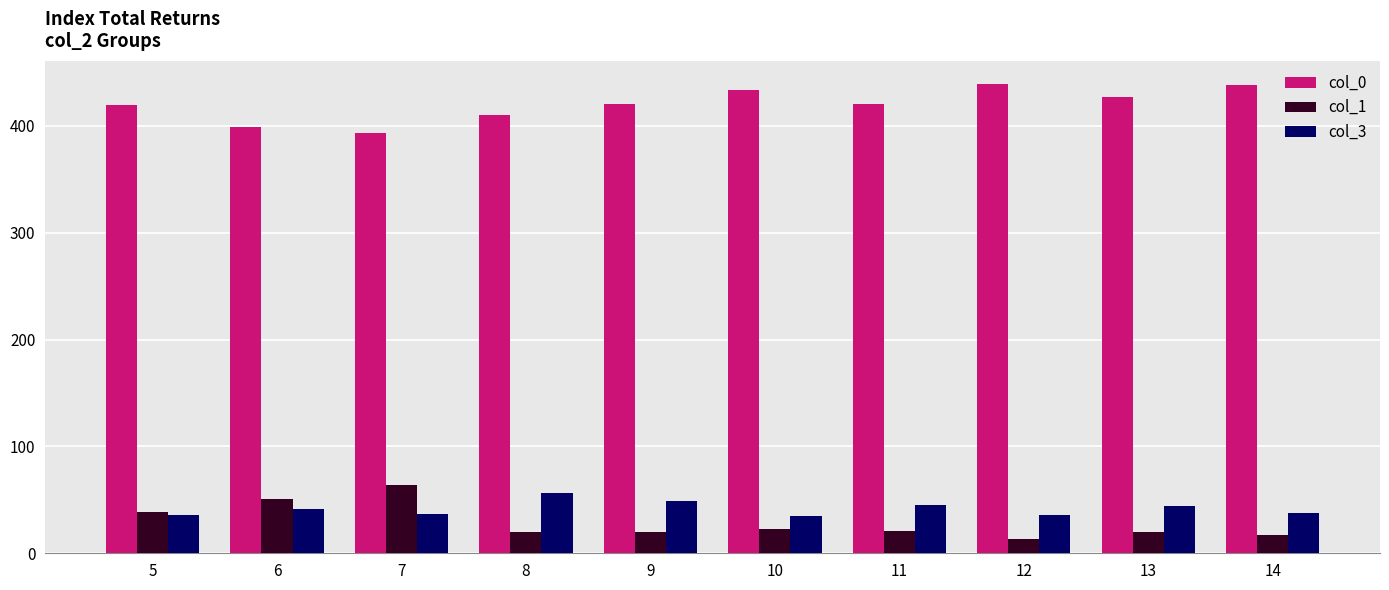

True or false: col_3 has a value of 36 at 12.

True